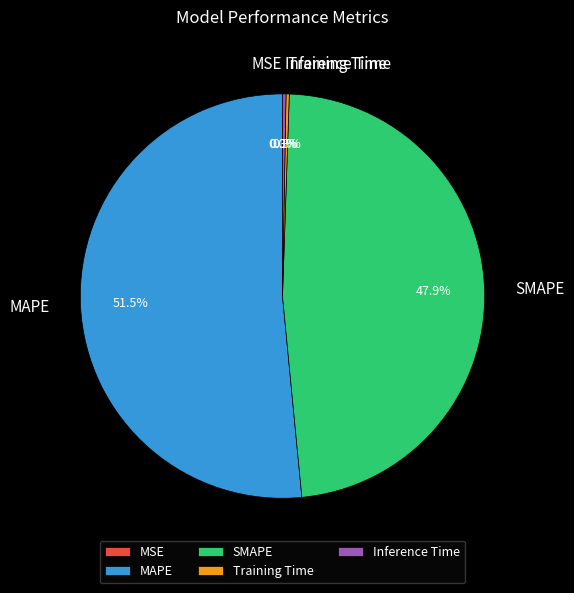

What is the largest slice in the pie chart?

MAPE